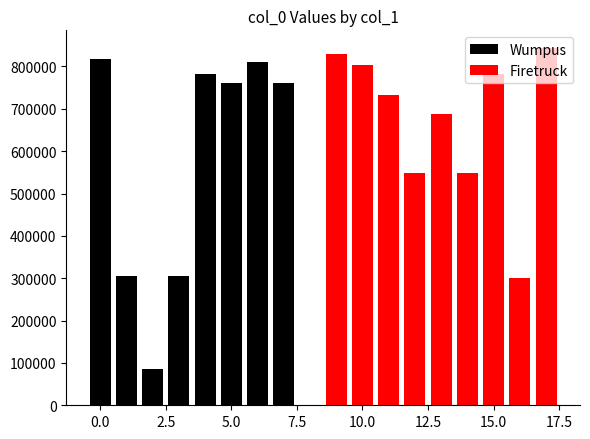

What is the difference between the second highest and minimum values in the Wumpus series?

725884